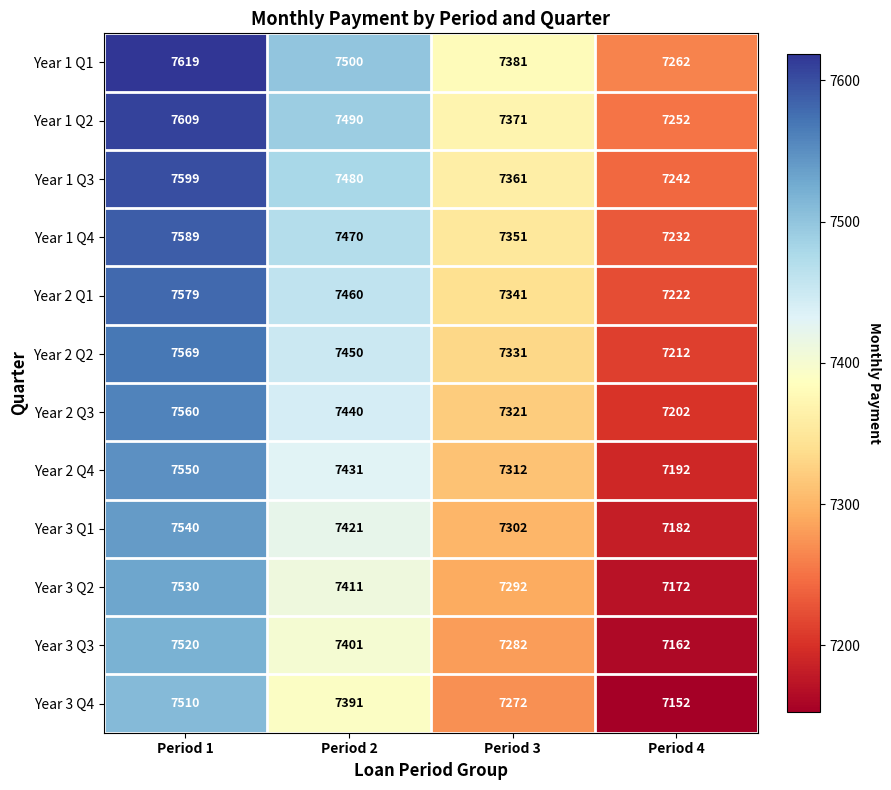

At which category is the sum across all series the highest?

Period 1